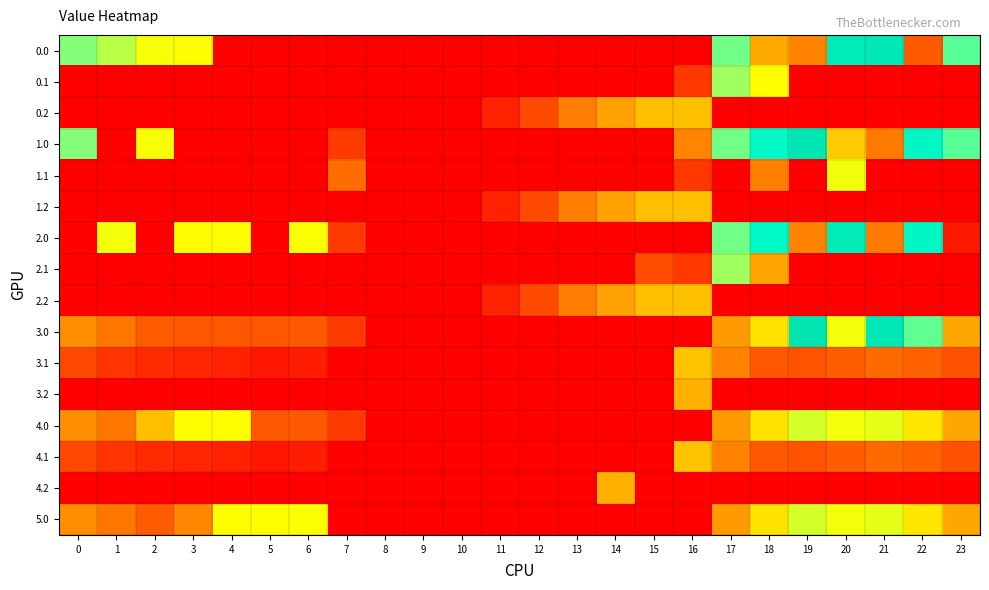

Which series changed the most between 4 and 8?

2.0